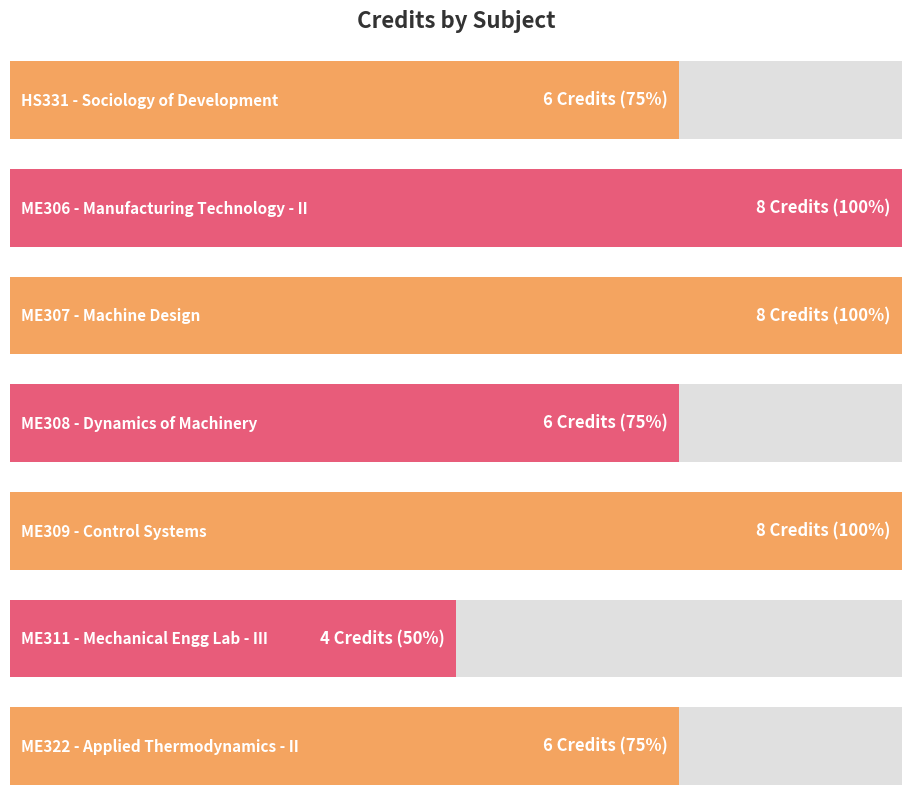

The value at ME309 is 8. True or false?

True